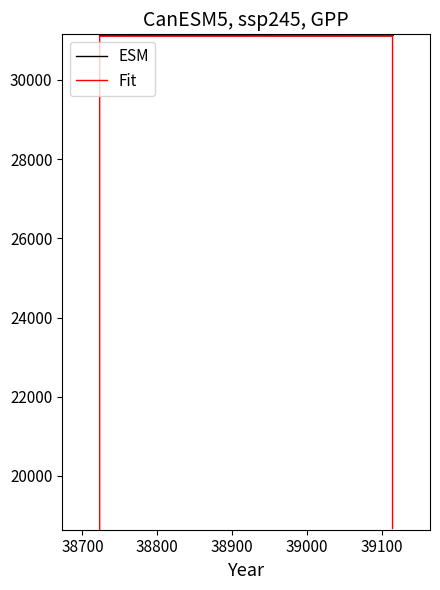

Where is the first local minimum for ESM?

38700